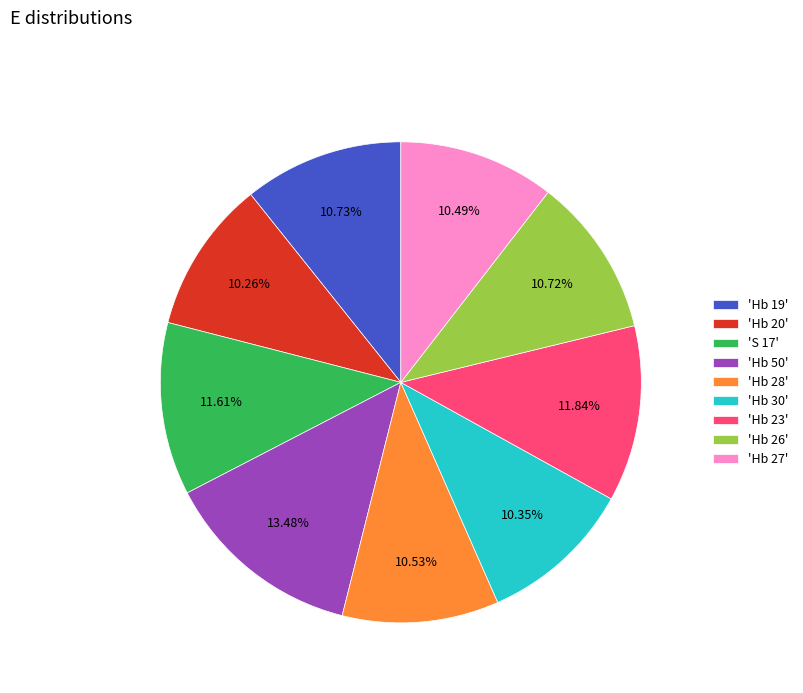

Is there a majority slice in this chart?

No